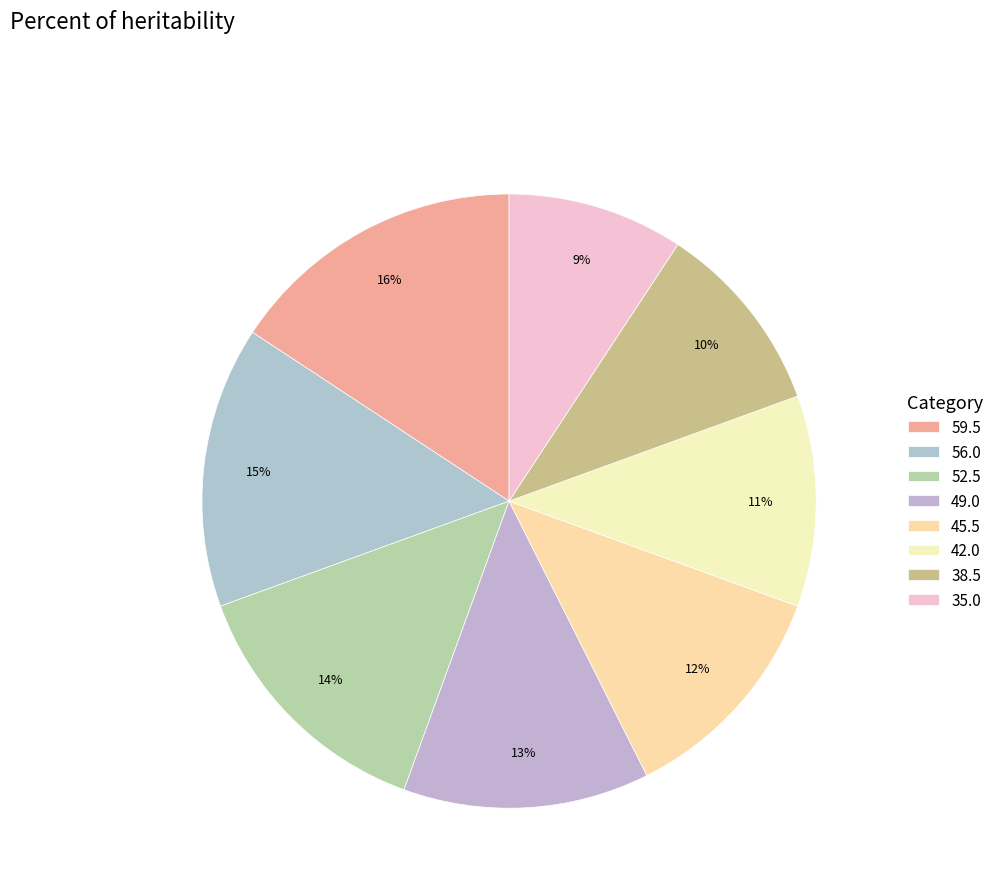

Which category has the smallest portion of the pie?

35.0